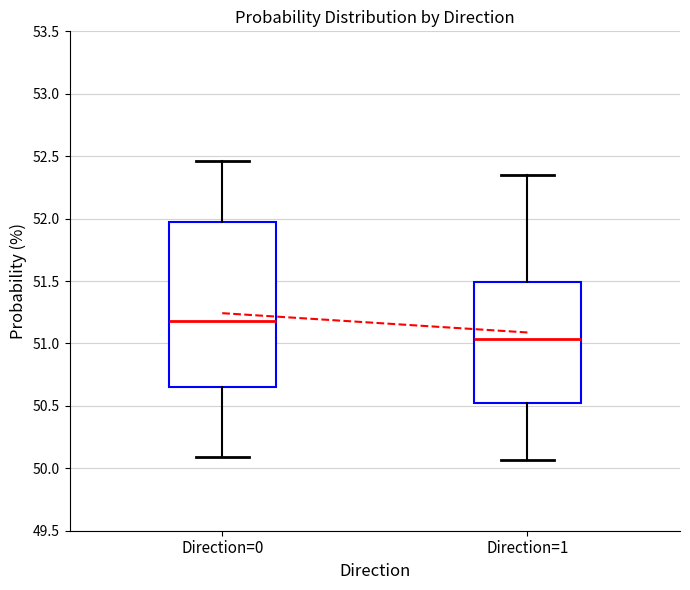

Where does the median line of the box for Direction=1 sit on the y-axis? The values are not printed on the chart, so give them approximately, as read against the axis.

51.05